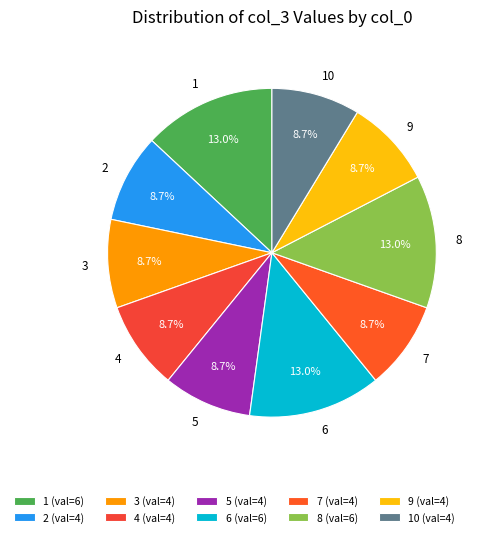

What percentage is the 4 slice, to the nearest percent?

9%